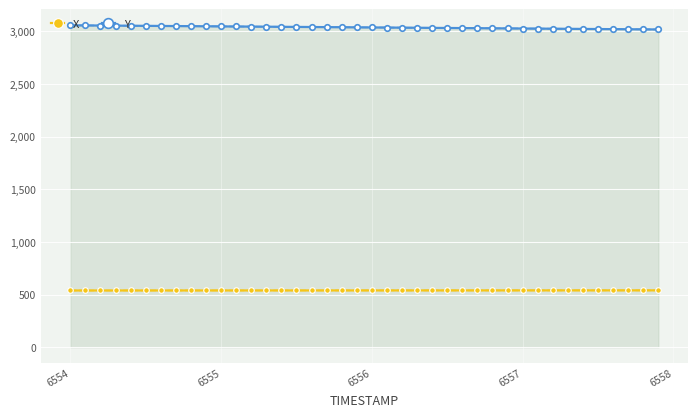

True or false: Y and X cross at least once.

False